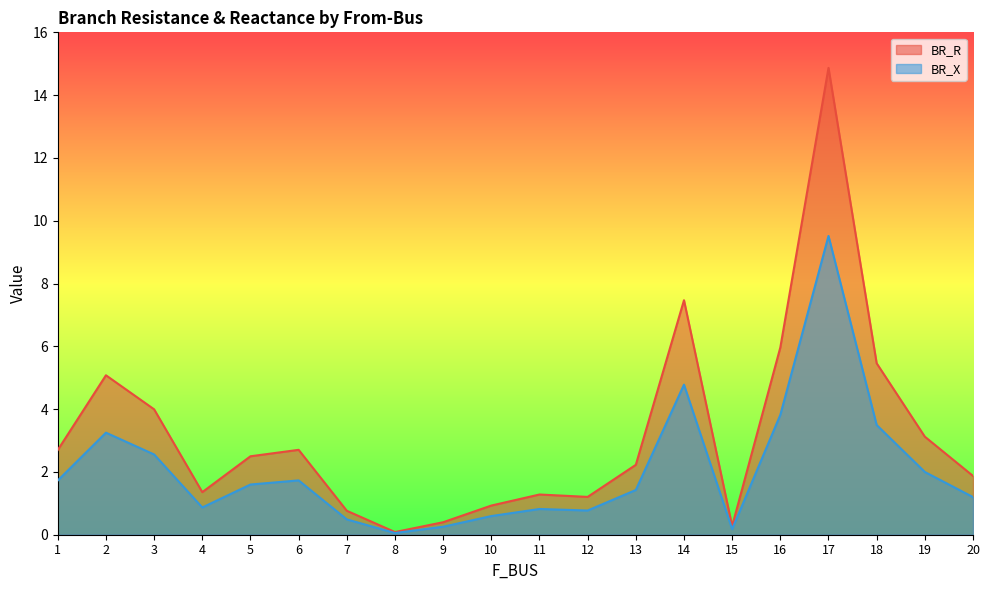

What is the minimum value for BR_R?

0.1